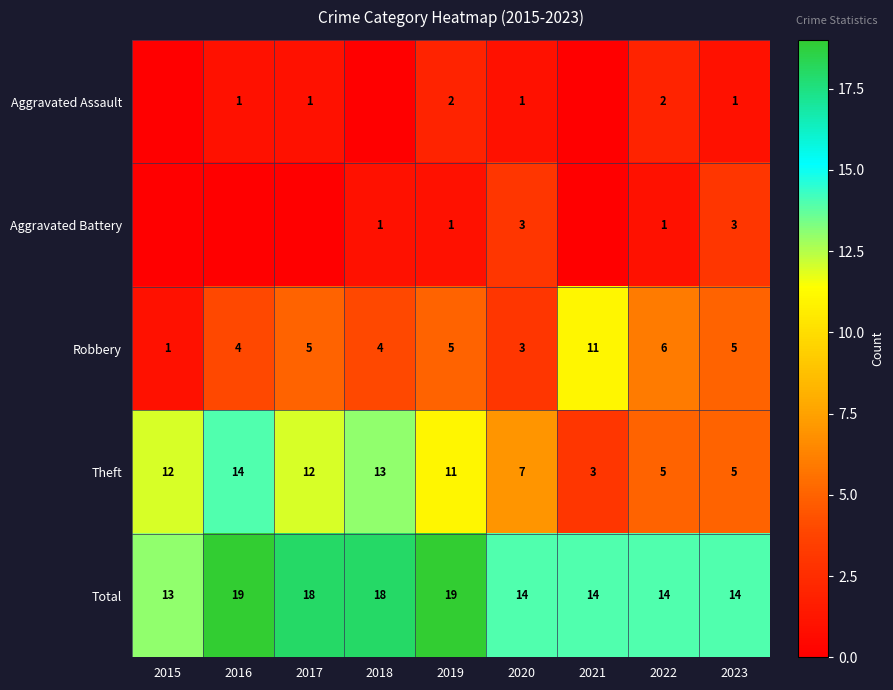

What is the difference between the highest and lowest values at 2021?

14